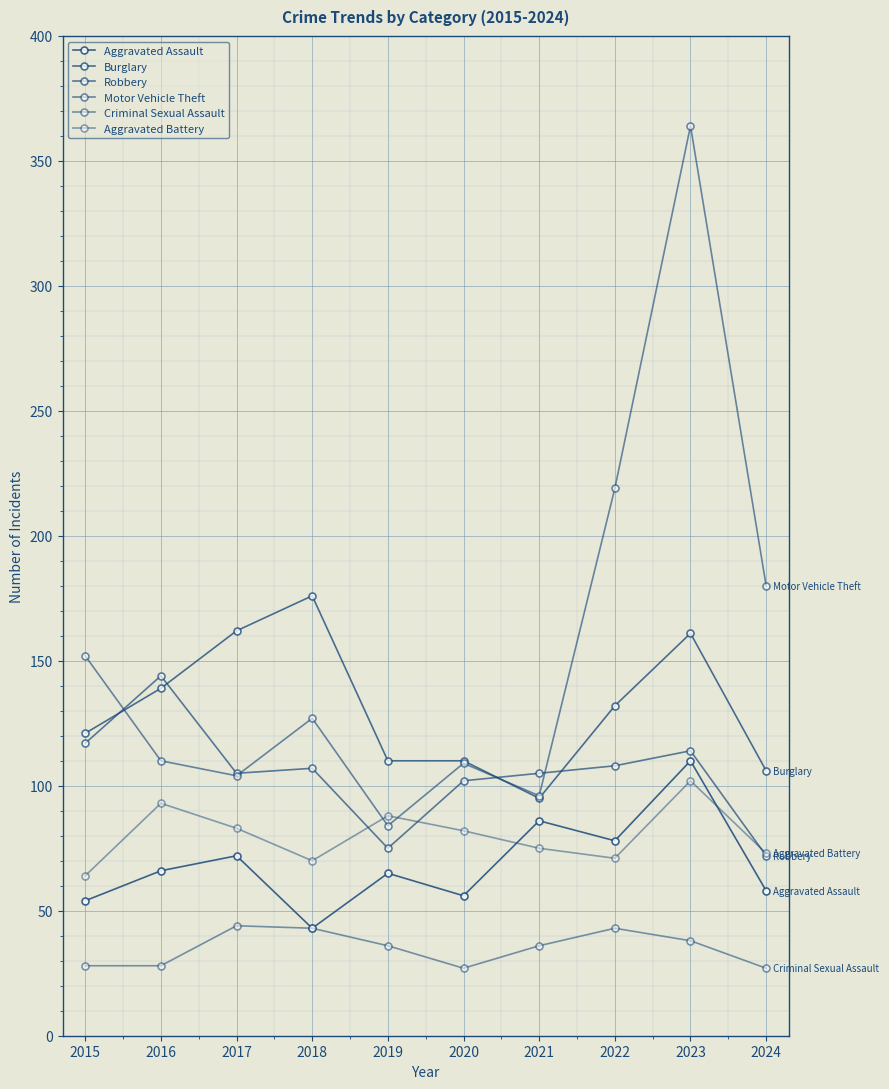

Where is the first local minimum for Criminal Sexual Assault?

2020